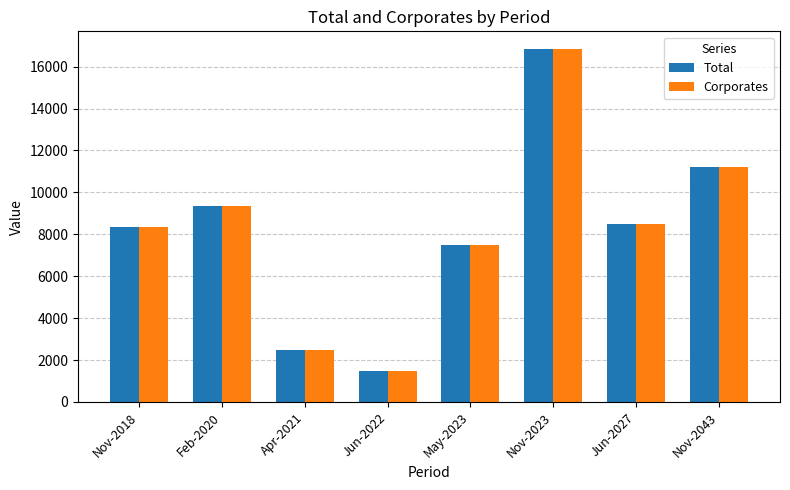

How many bars are there in each group?

2